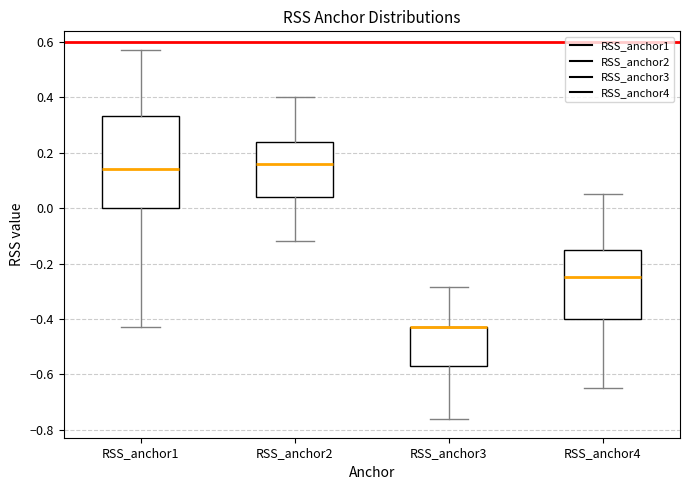

Where does the upper whisker of the box for RSS_anchor1 end on the y-axis? The values are not printed on the chart, so give them approximately, as read against the axis.

0.58